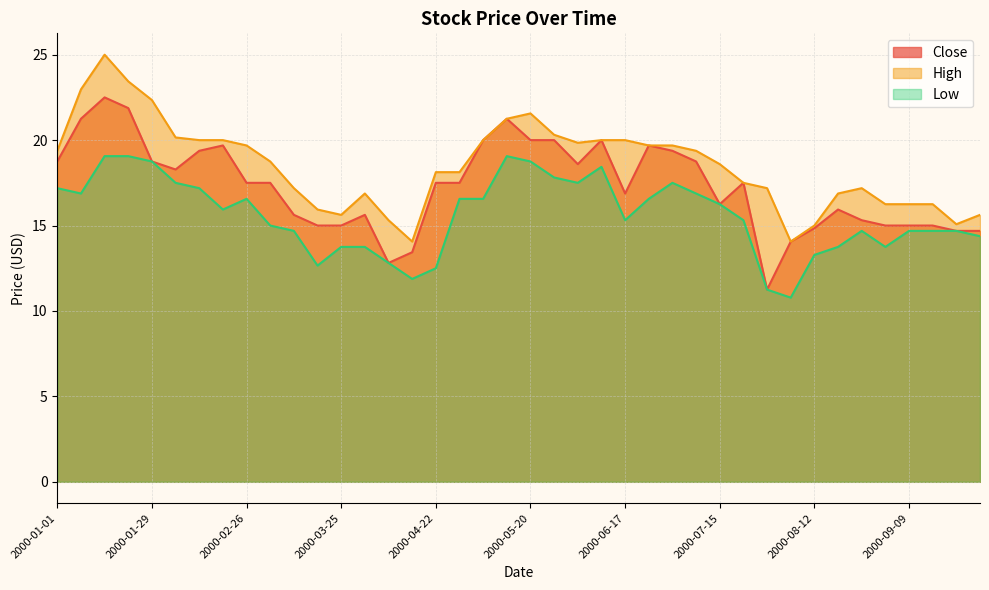

Where is High nearest to the value 19?

2000-03-04